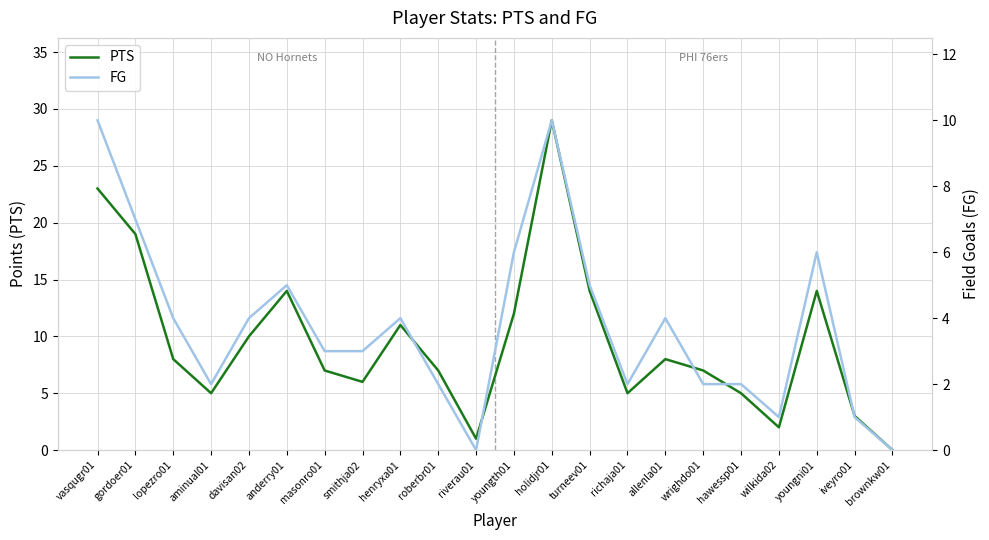

What are all the series names shown in the legend?

PTS, FG